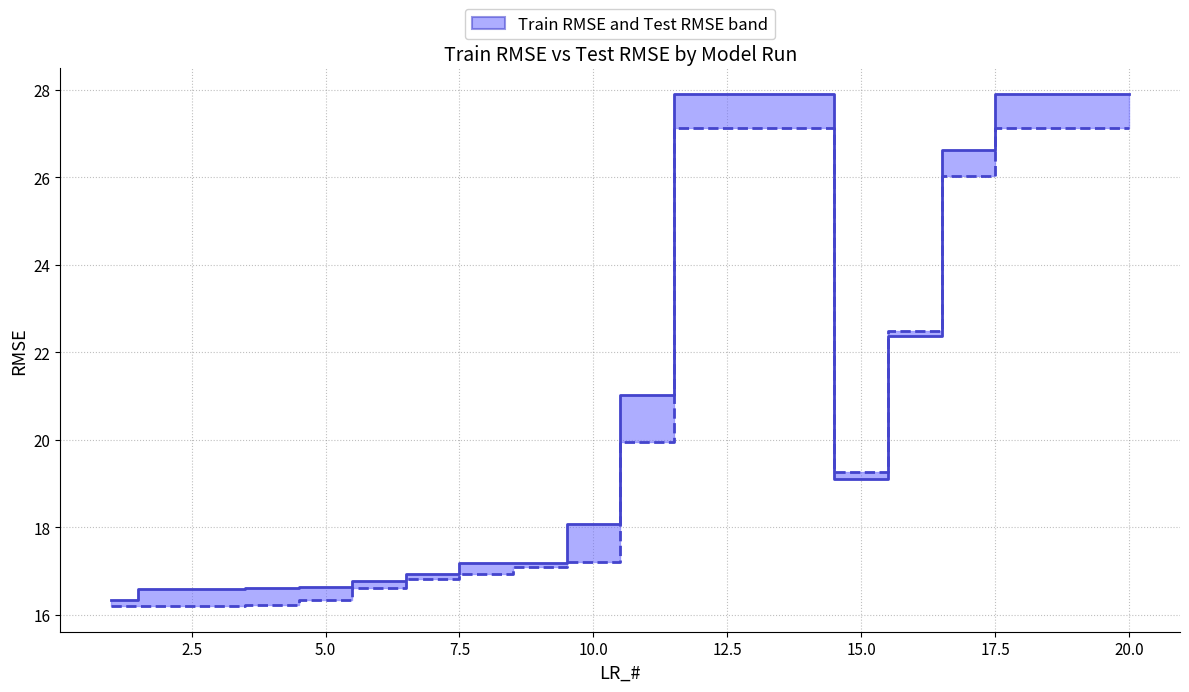

How many lines are shown in the chart?

2